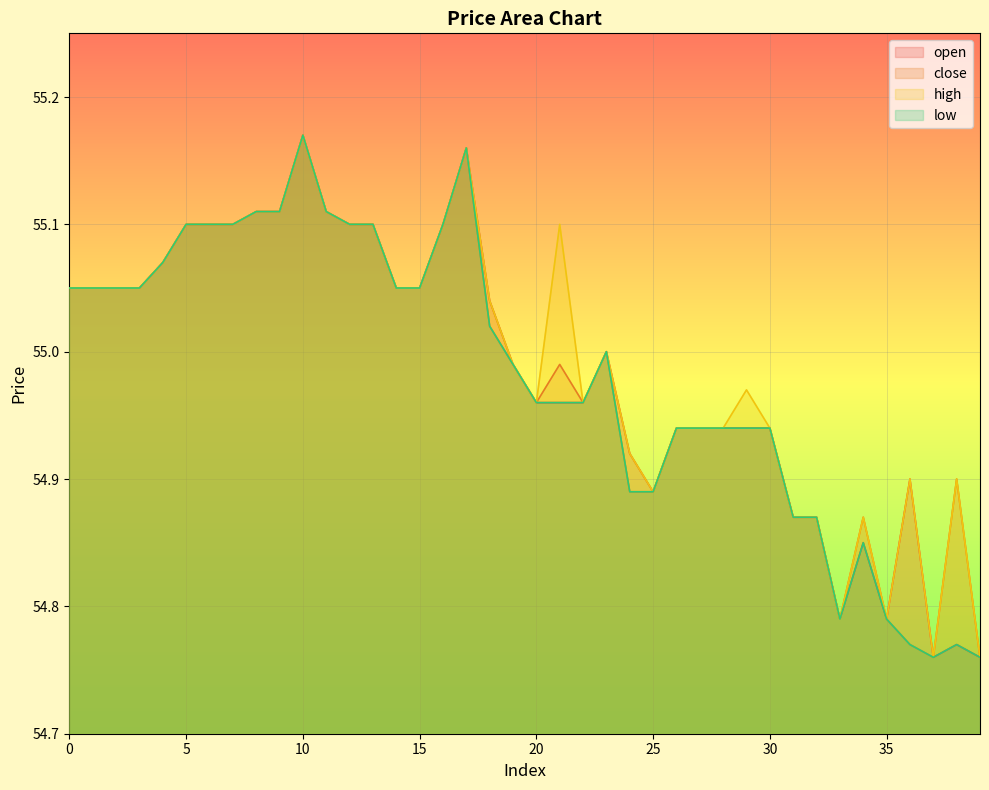

What is the difference between the close values at 23 and 29?

0.1